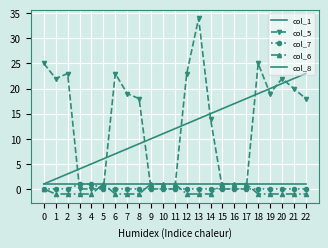

Which series has the widest spread of values?

col_5